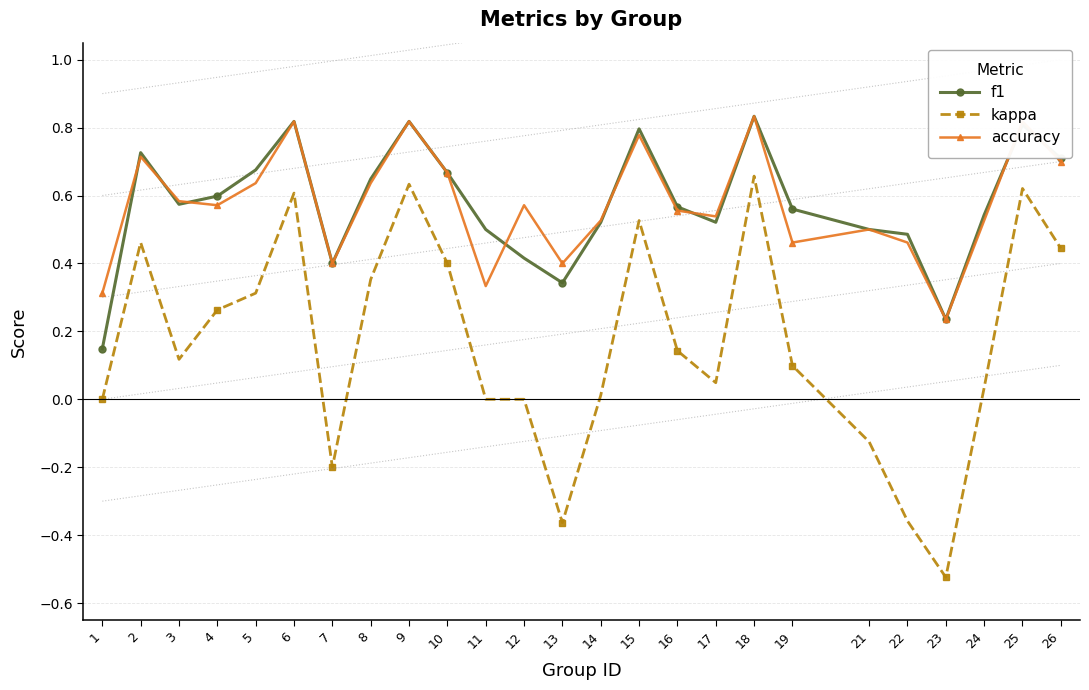

In f1, how many points are lower than both neighbors (excluding endpoints)?

5